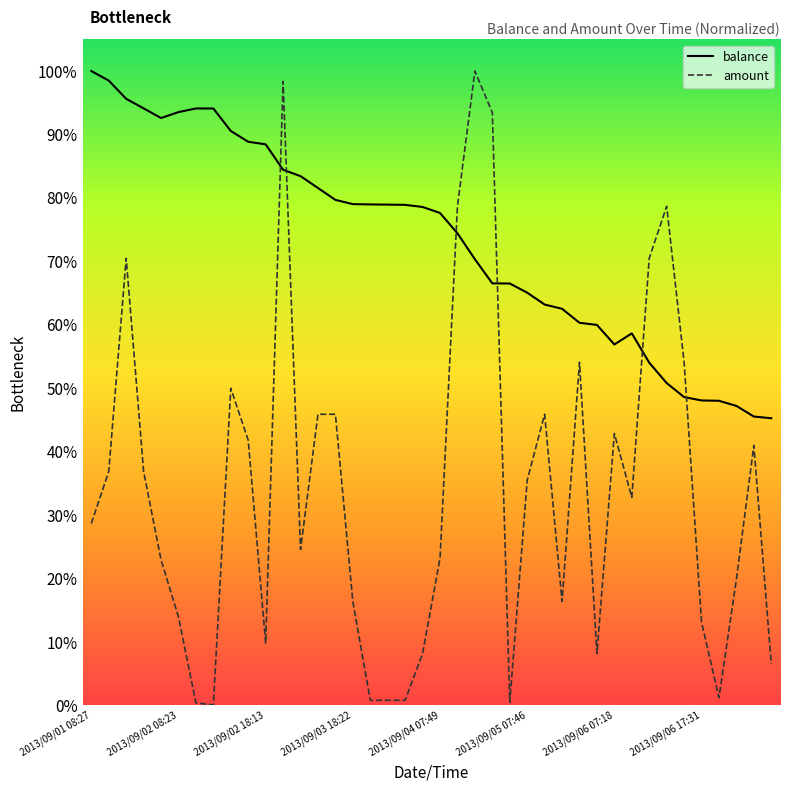

Which series has the largest range (max minus min)?

amount